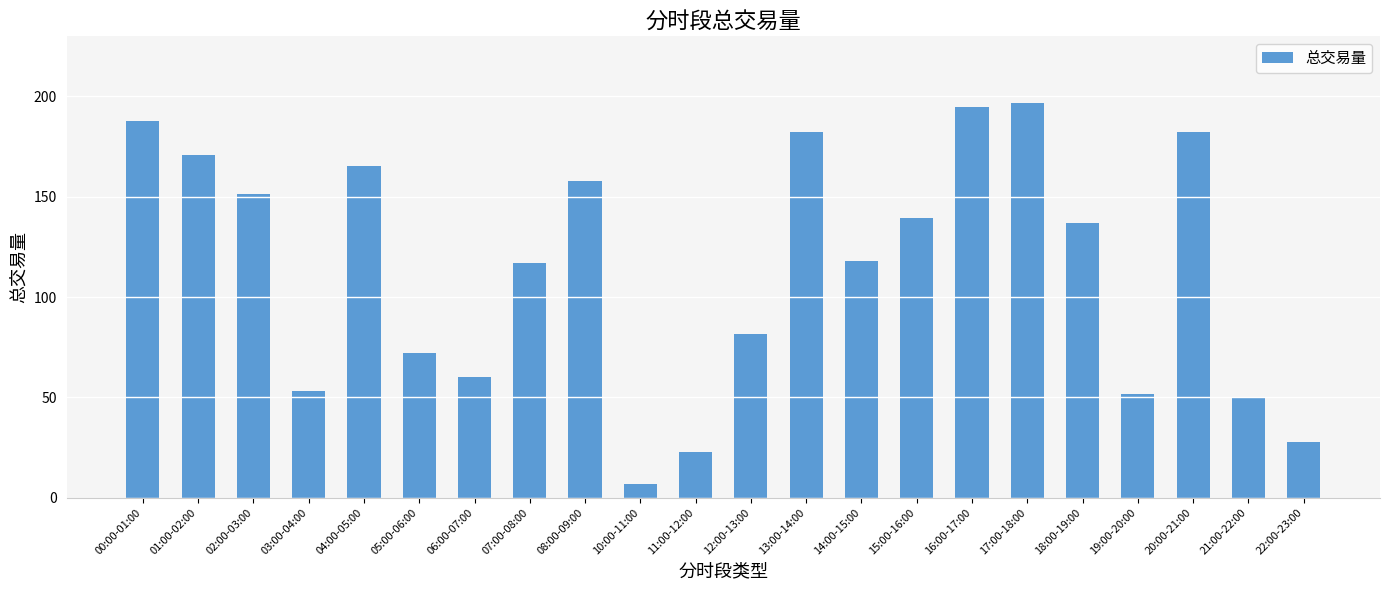

How many bars are there in total?

22